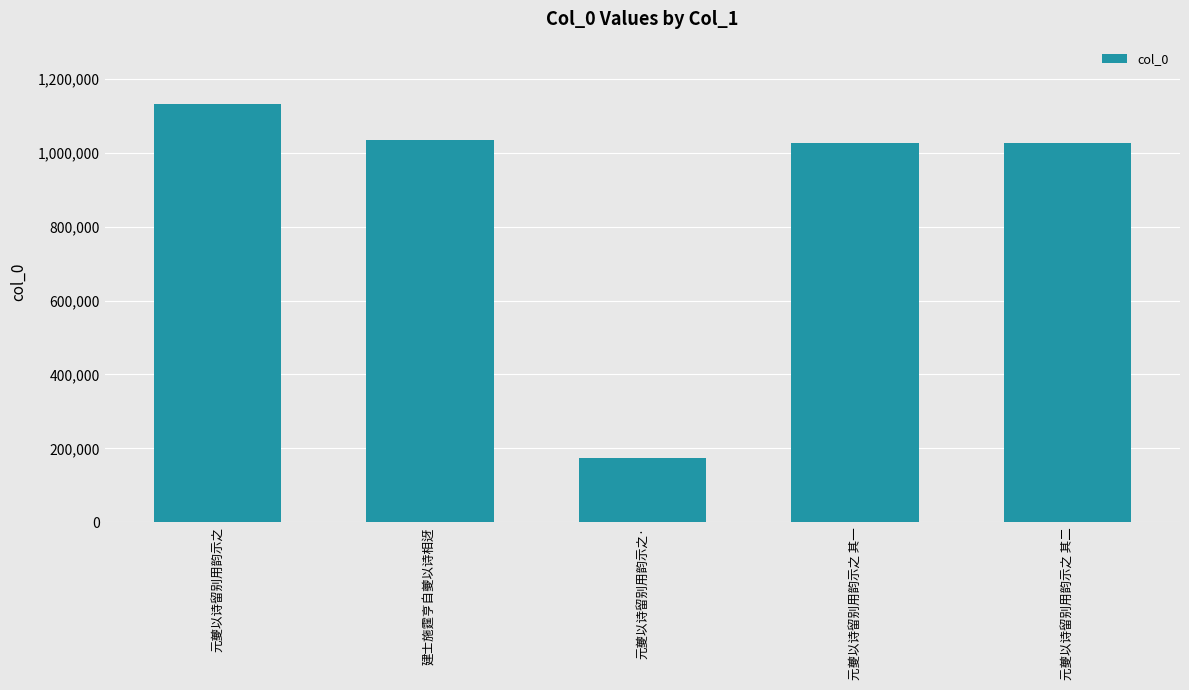

Count the number of data series in this chart.

1